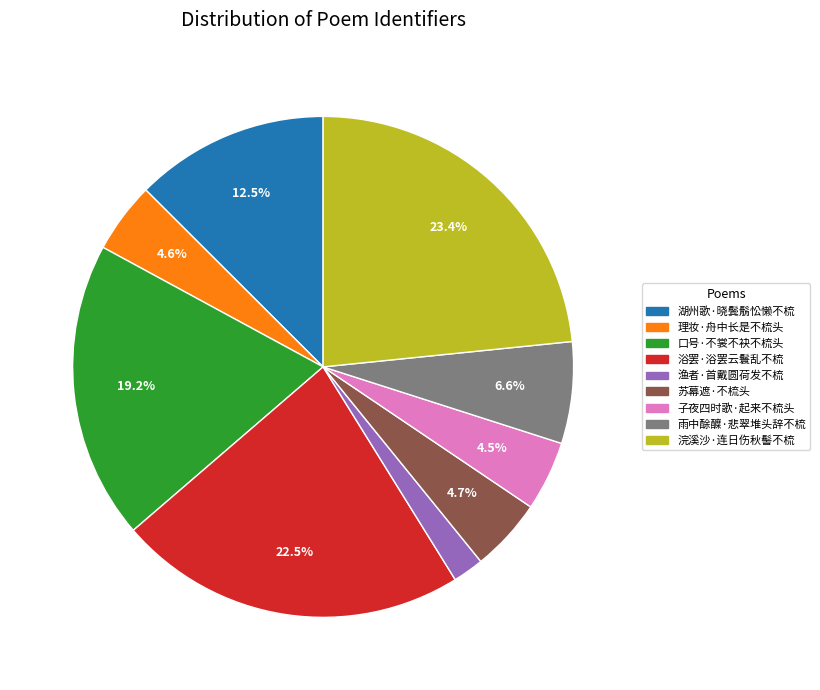

Which has a higher value, 理妆·舟中长是不梳头 or 浴罢·浴罢云鬟乱不梳?

浴罢·浴罢云鬟乱不梳